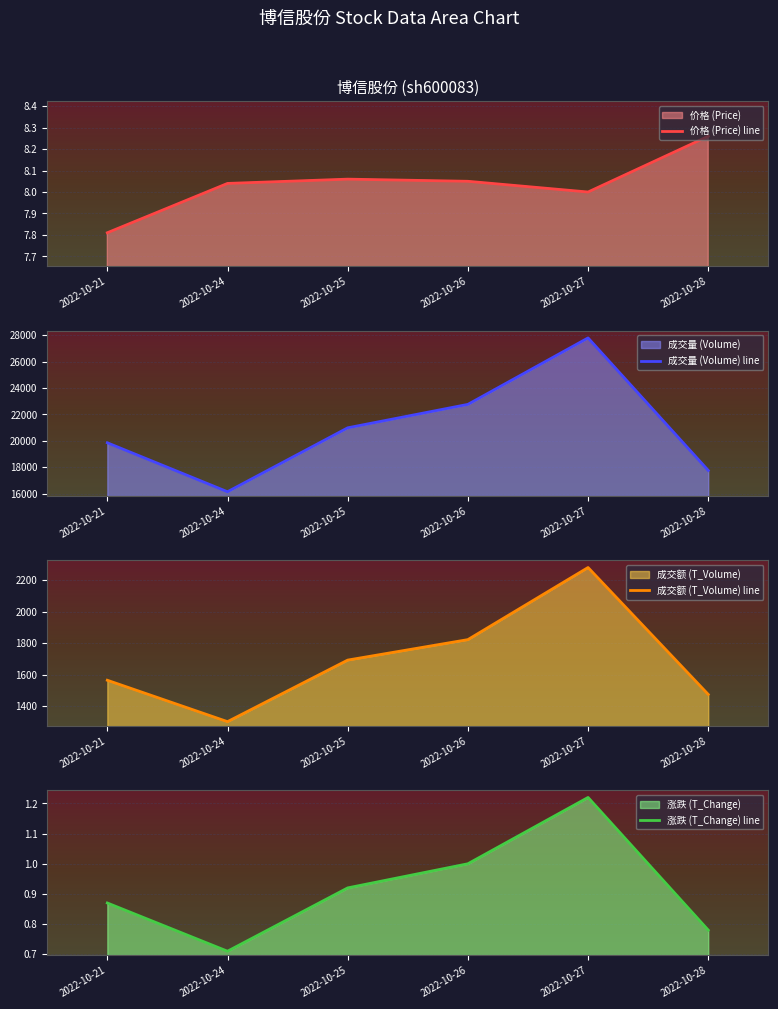

What are all the series names shown in the legend?

价格 (Price) line, 成交量 (Volume) line, 成交额 (T_Volume) line, 涨跌 (T_Change) line